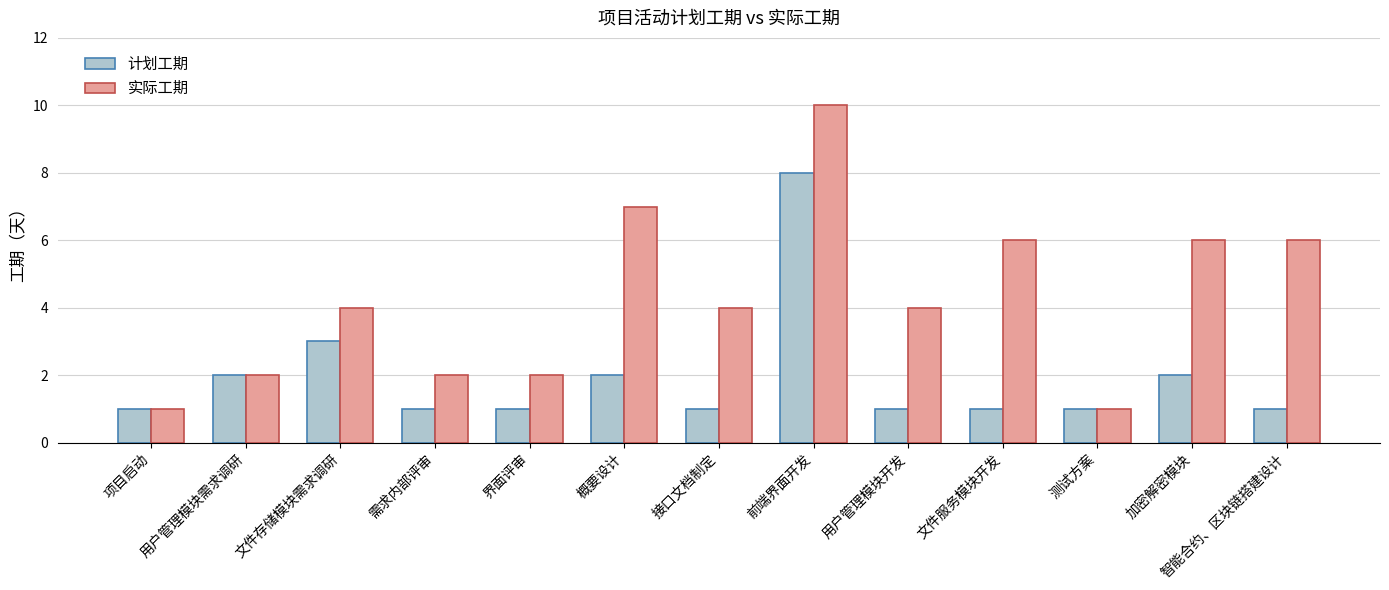

Count the number of categories in the chart.

13